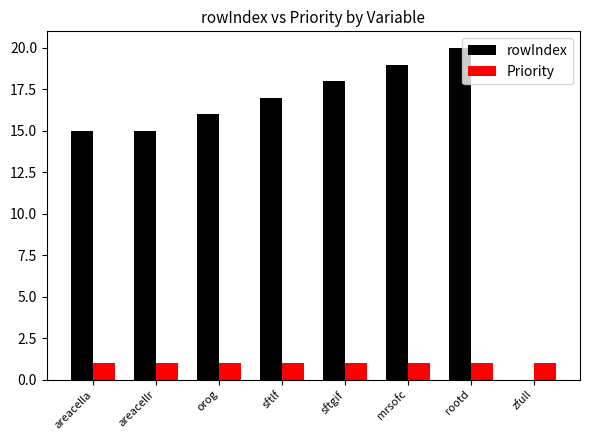

What are all the series names shown in the legend?

rowIndex, Priority